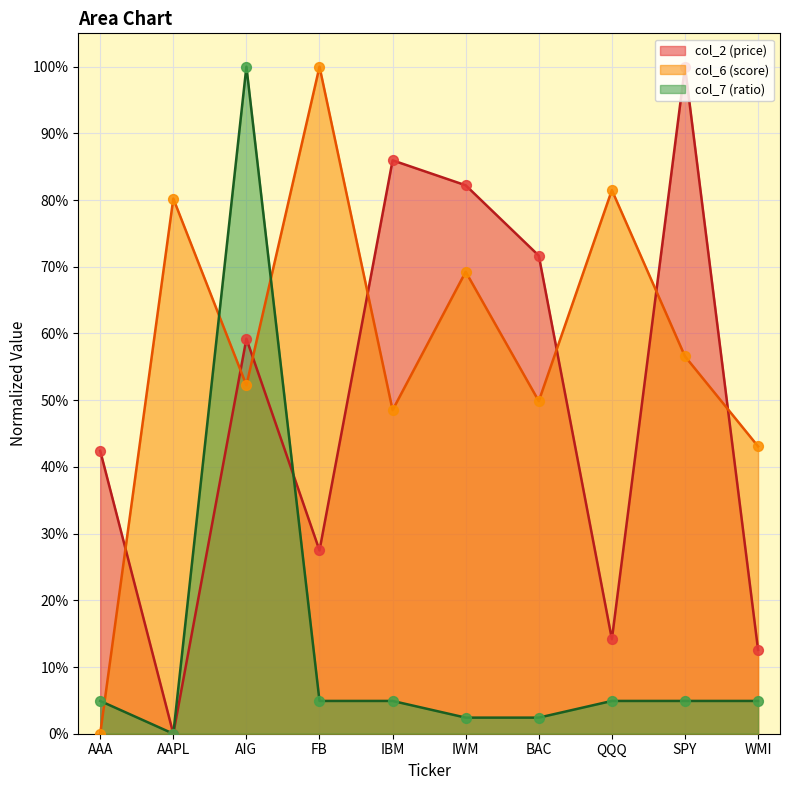

At how many categories does at least one series exceed 0?

10